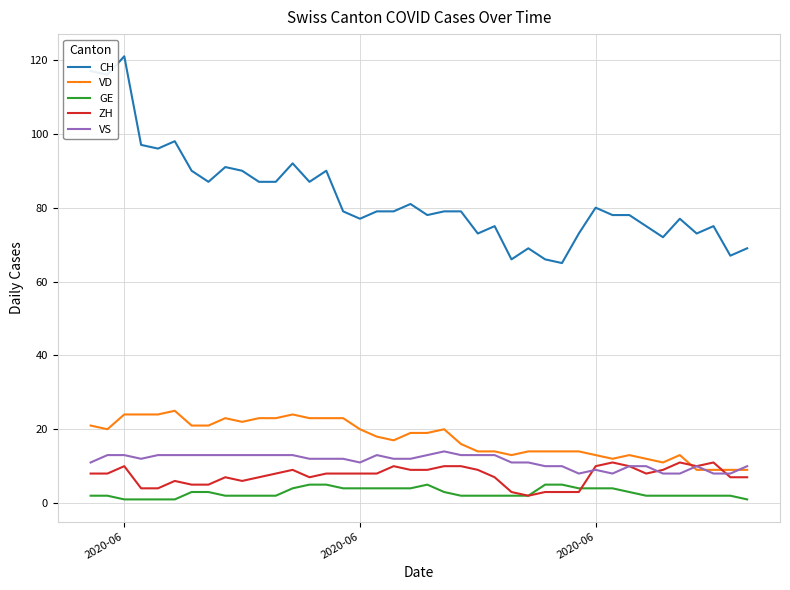

Which series has the largest total across all categories?

CH